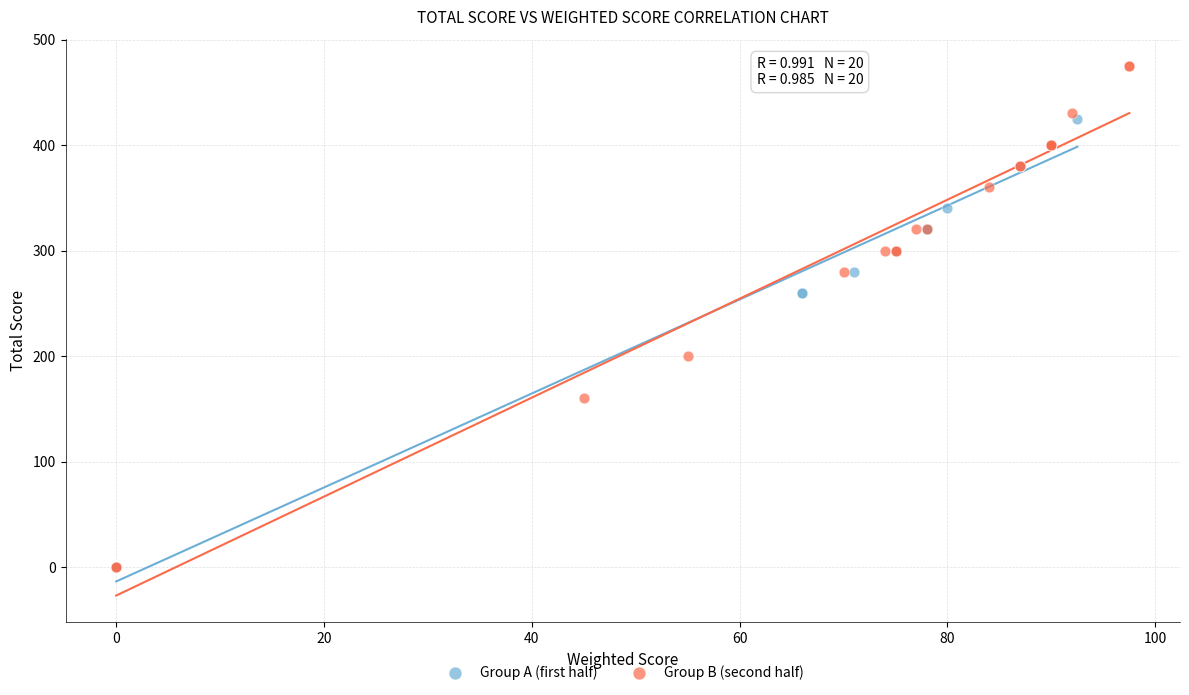

Which series reaches the maximum Y coordinate?

Group B (second half)